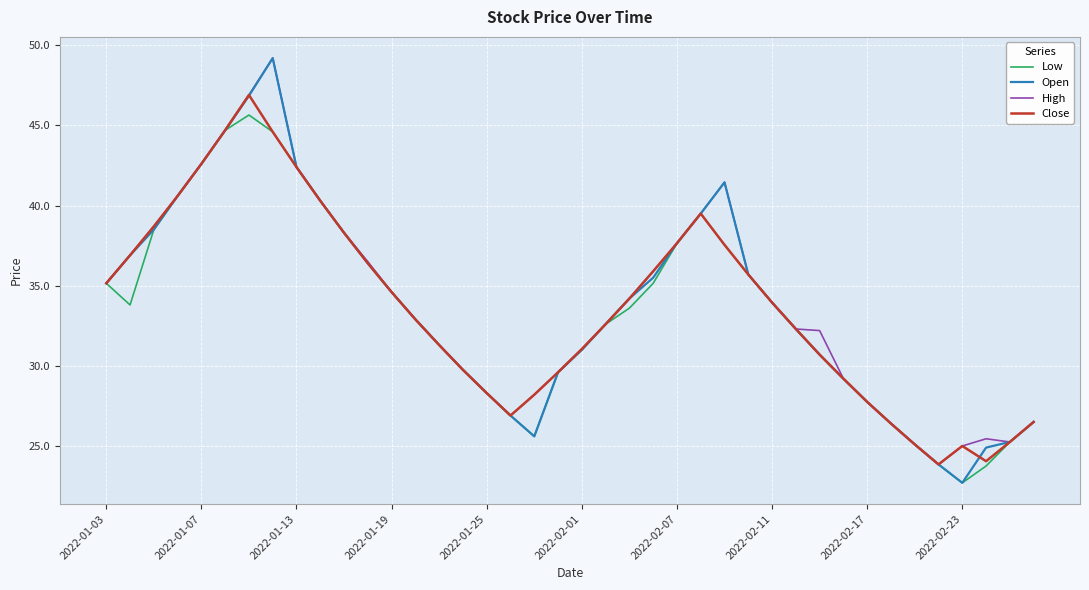

Which series has the largest range (max minus min)?

Open